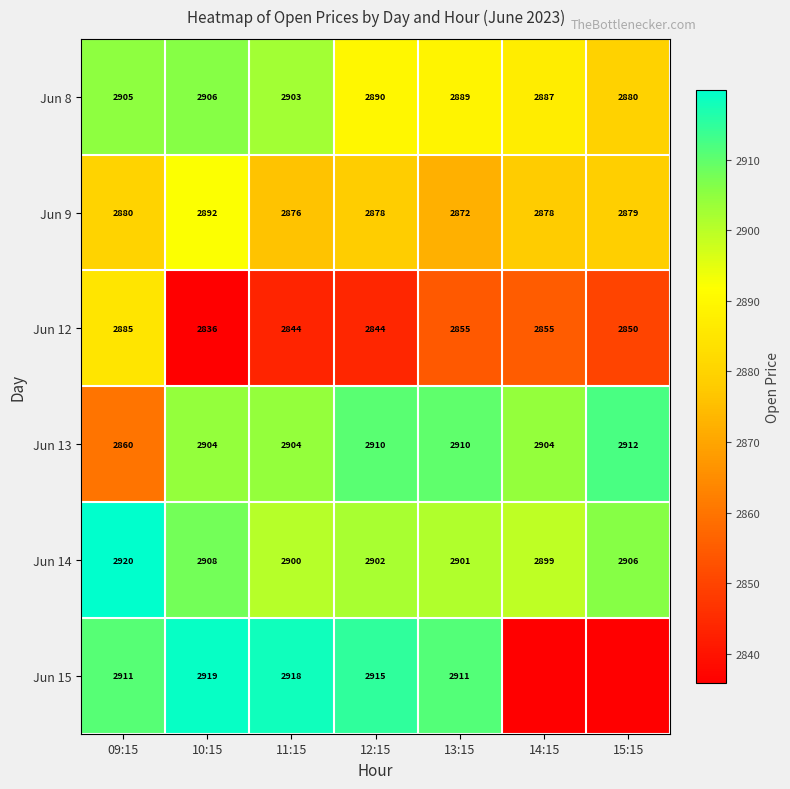

What is the spread (max minus min) of values at 14:15?

68.6